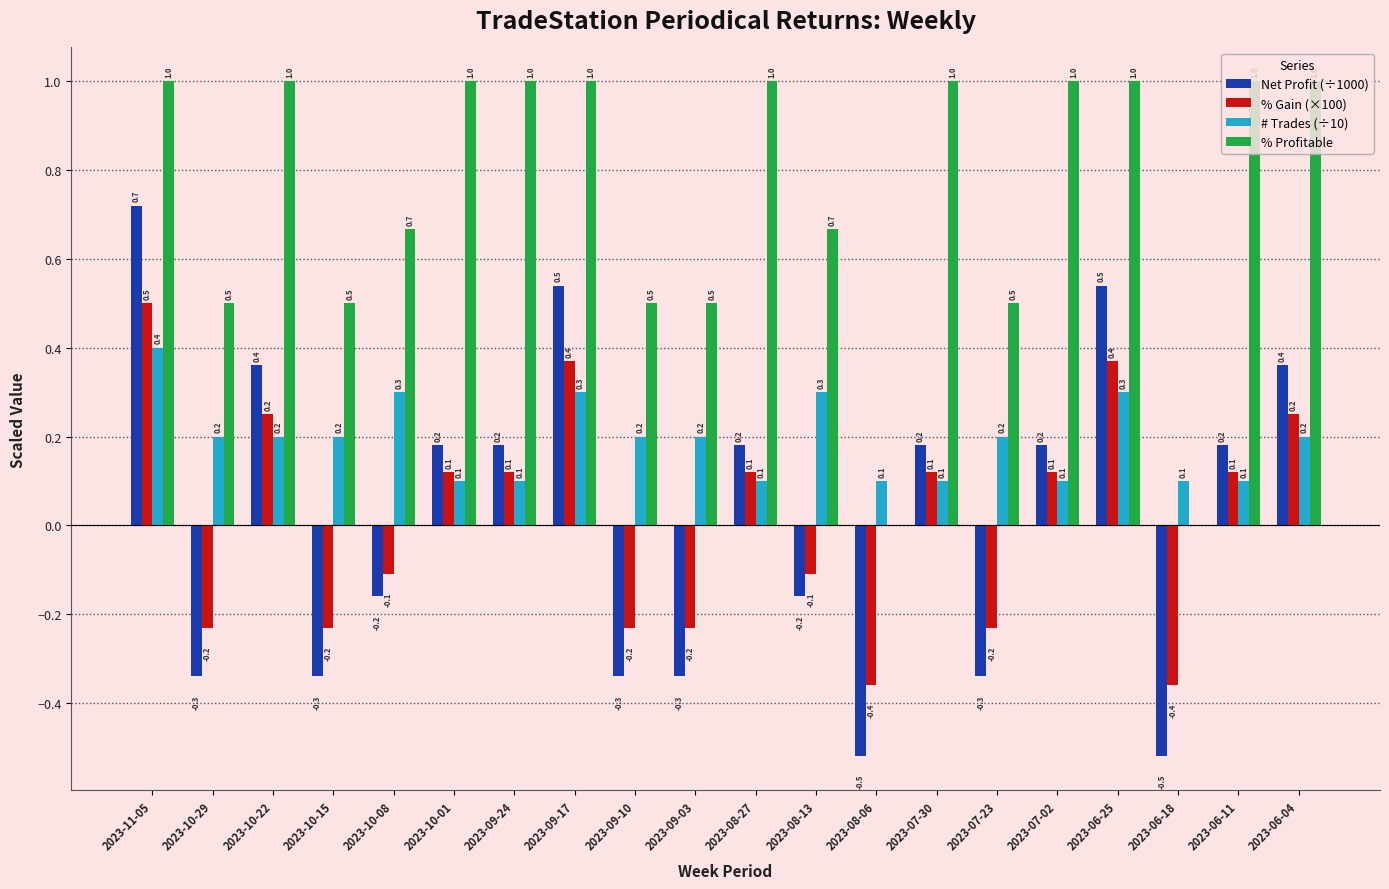

At which category is the sum across all series the highest?

2023-11-05